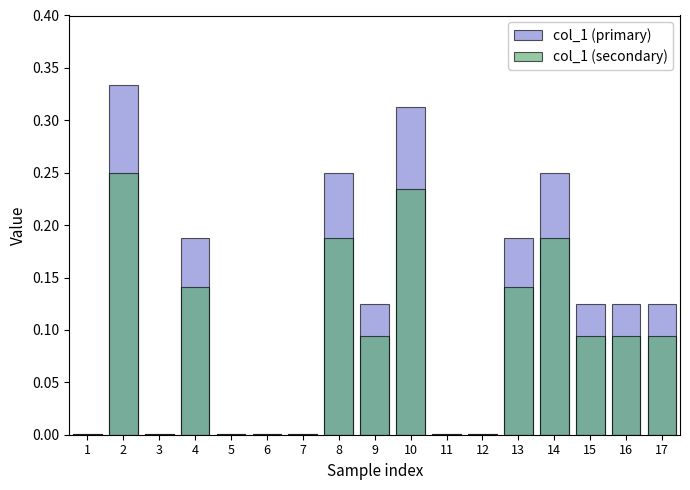

Reading left to right, what are all the values shown in this chart?

col_1 (primary): 1=0.0	2=0.3	3=0.0	4=0.2	5=0.0	6=0.0	7=0.0	8=0.2	9=0.1	10=0.3	11=0.0	12=0.0	13=0.2	14=0.2	15=0.1	16=0.1	17=0.1
col_1 (secondary): 1=0.0	2=0.2	3=0.0	4=0.1	5=0.0	6=0.0	7=0.0	8=0.2	9=0.1	10=0.2	11=0.0	12=0.0	13=0.1	14=0.2	15=0.1	16=0.1	17=0.1